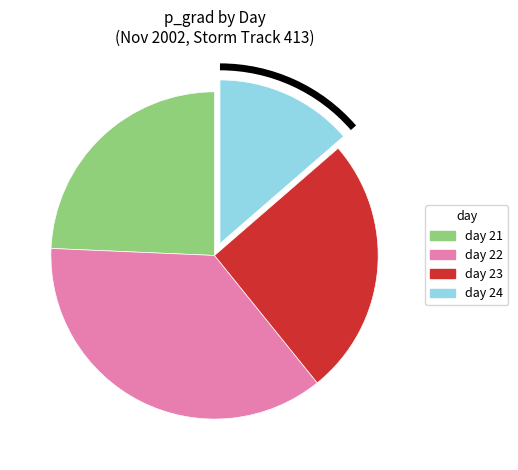

What is the ratio of the value at day 21 to the value at day 22?

0.7